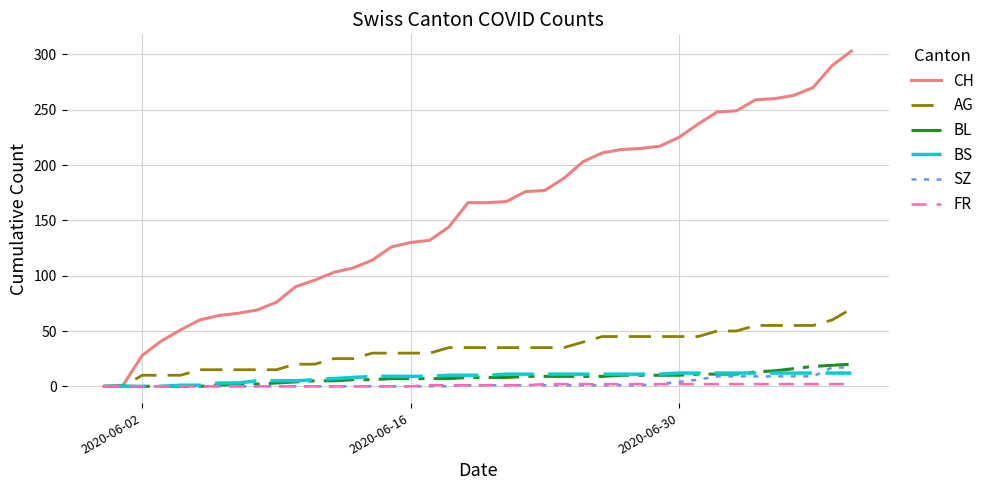

What are all the series names shown in the legend?

CH, AG, BL, BS, SZ, FR